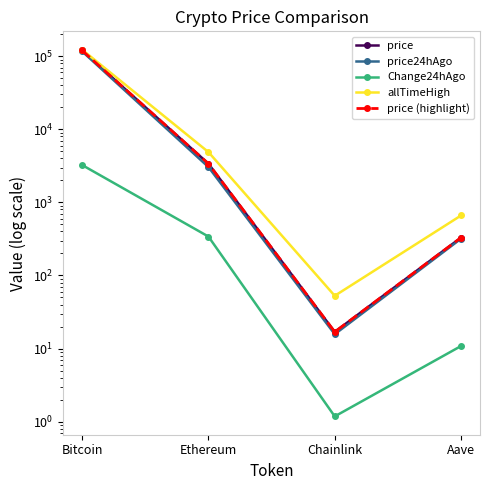

The value of allTimeHigh at Chainlink is 91.6. True or false?

False